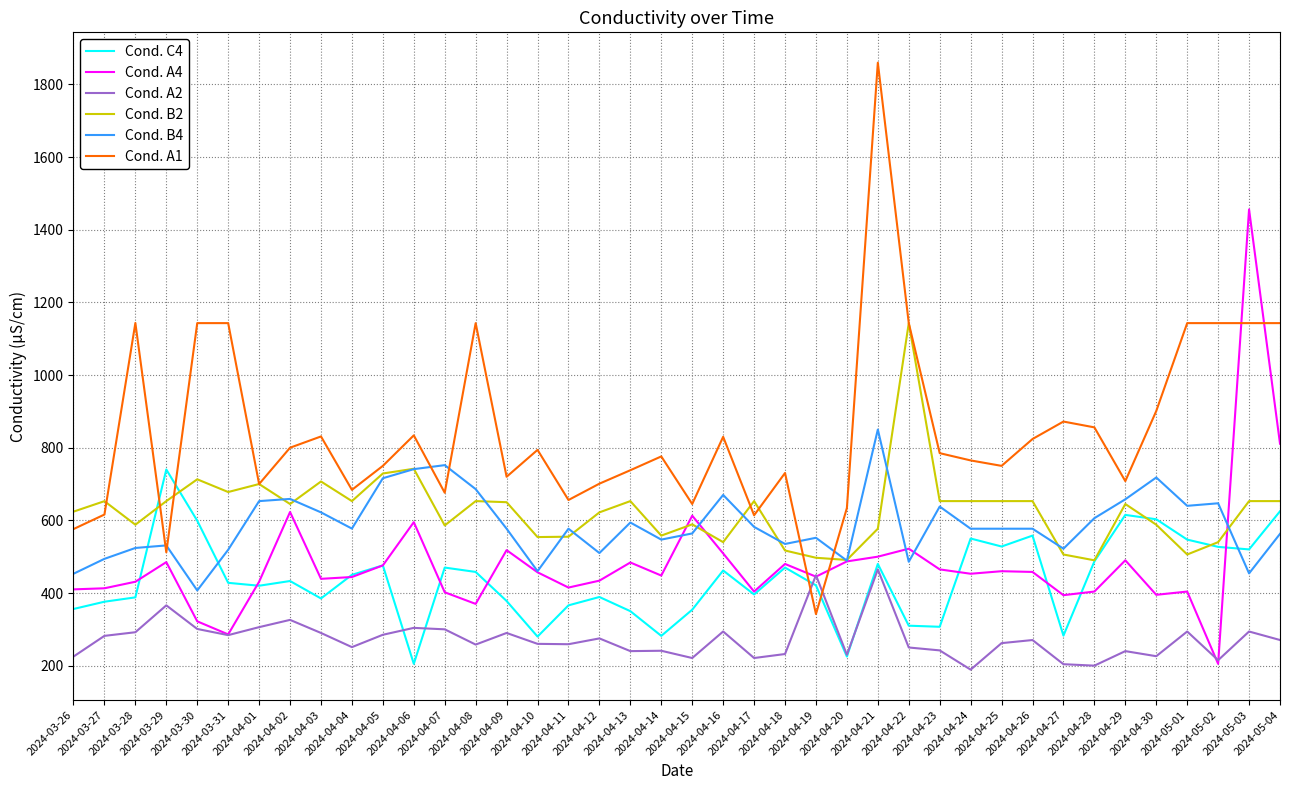

True or false: Cond. C4 and Cond. A4 intersect in this chart.

True